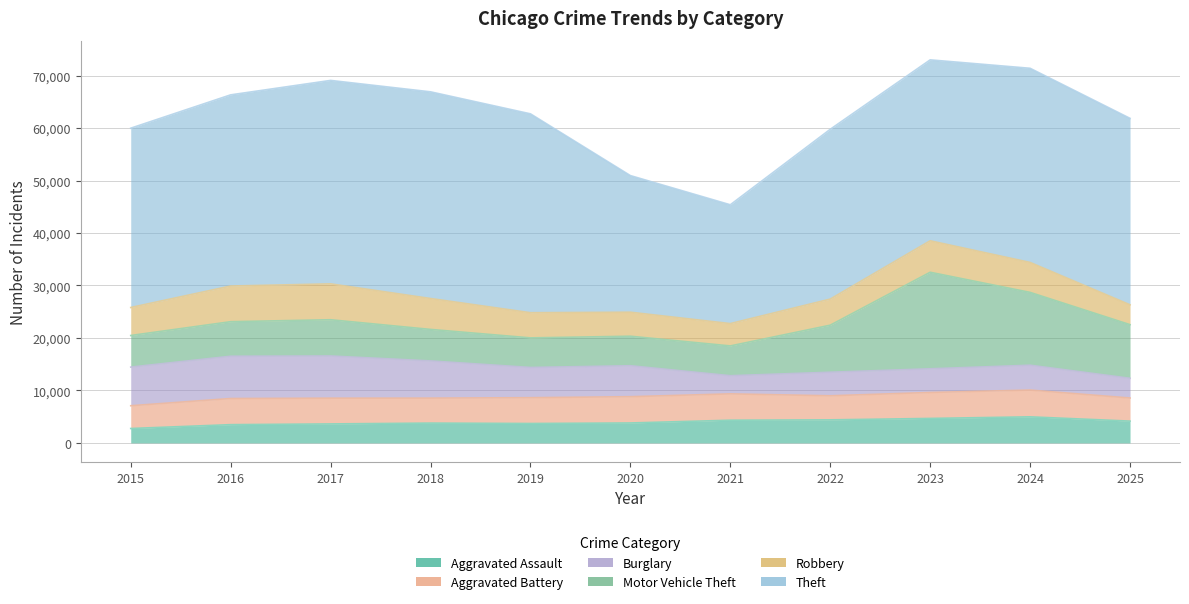

Reading left to right, what are all the values shown in this chart?

Aggravated Assault: 2743	3476	3616	3774	3698	3798	4323	4392	4664	4967	4152
Aggravated Battery: 4339	4982	4908	4758	4917	5009	5020	4586	4946	5099	4401
Burglary: 7364	8058	8041	7091	5761	5898	3460	4492	4511	4739	3758
Motor Vehicle Theft: 6021	6582	6905	6004	5638	5624	5677	8963	18399	13879	10221
Robbery: 5335	6797	6839	5890	4796	4577	4257	4972	5997	5707	3784
Theft: 34172	36433	38772	39388	37902	26034	22642	32359	34481	37002	35534